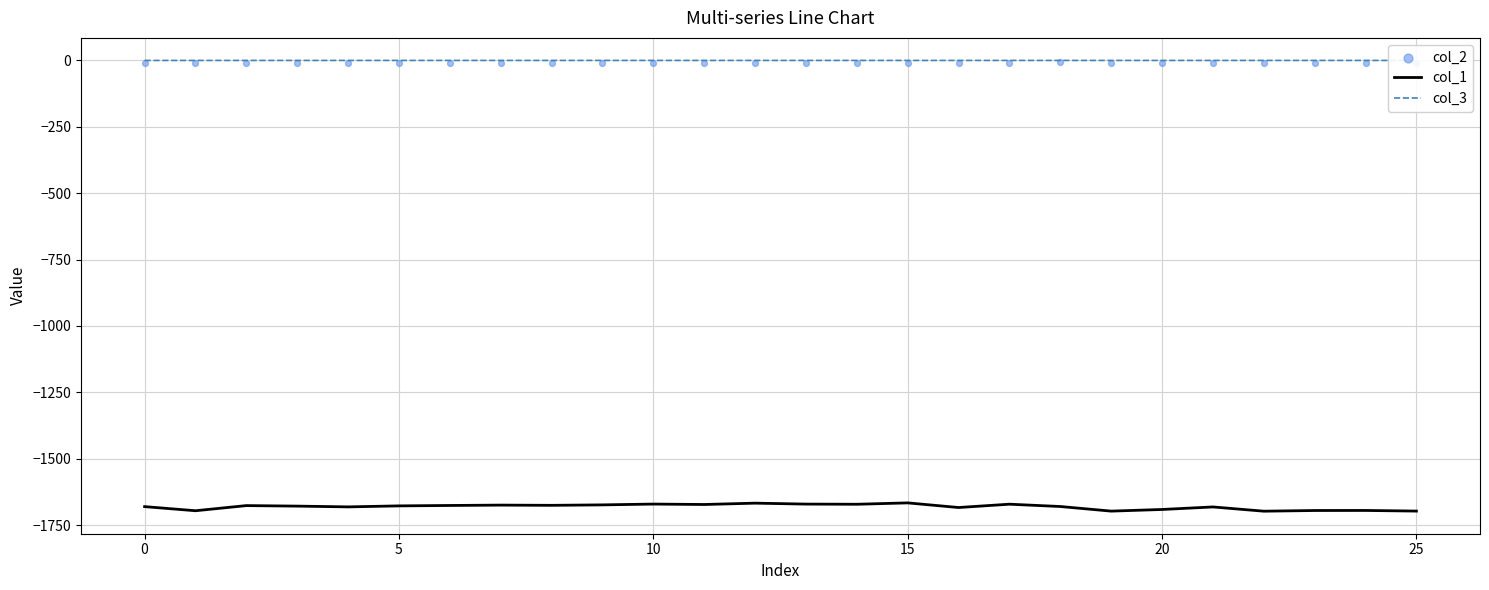

Which series reaches the minimum Y coordinate?

col_1